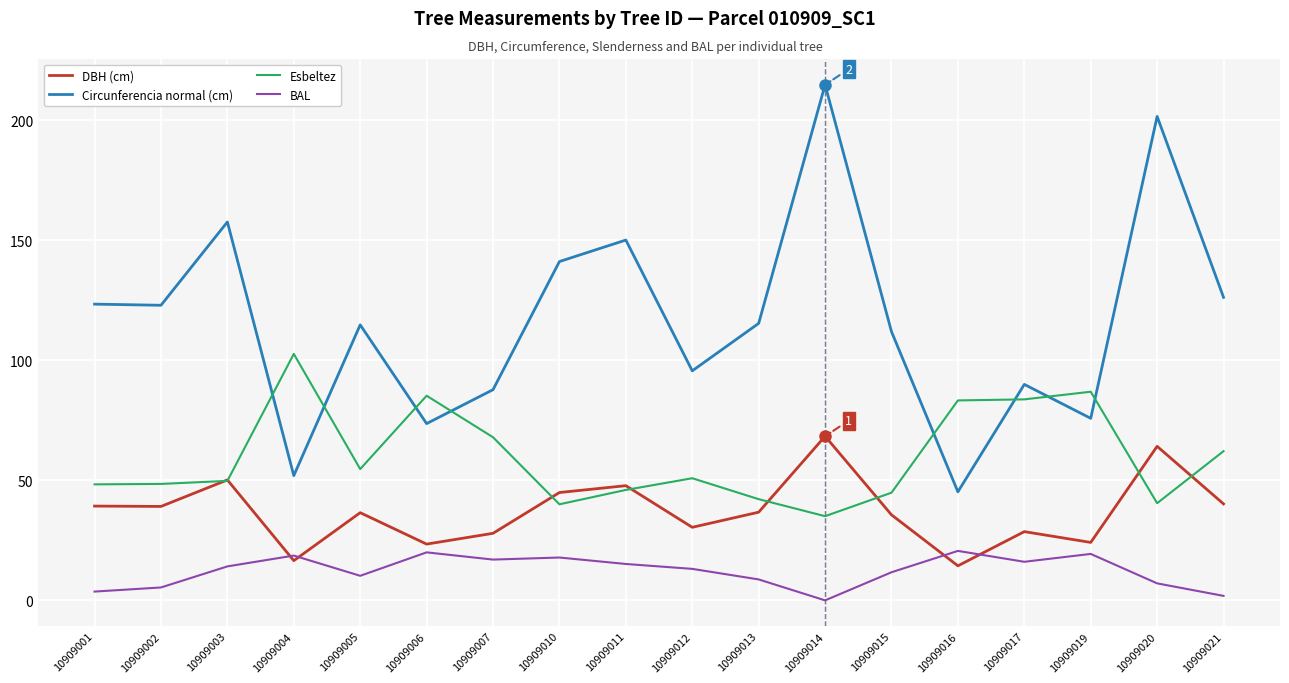

Is this an area chart (filled region under the line)?

No